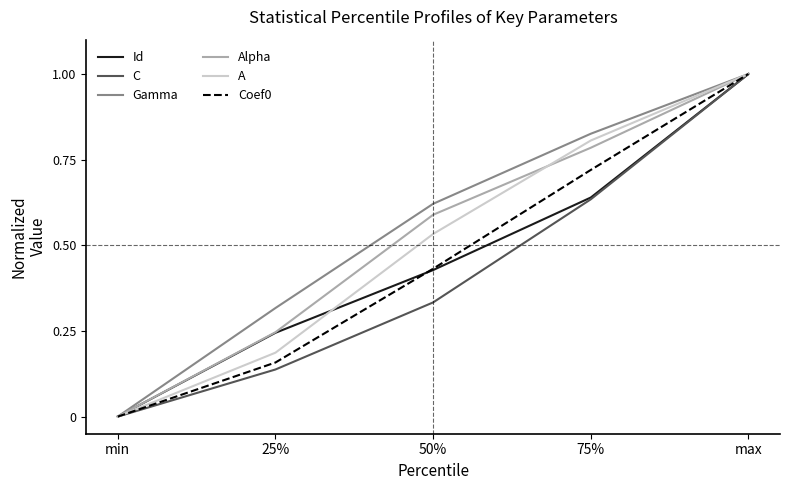

Is this an area chart (filled region under the line)?

No